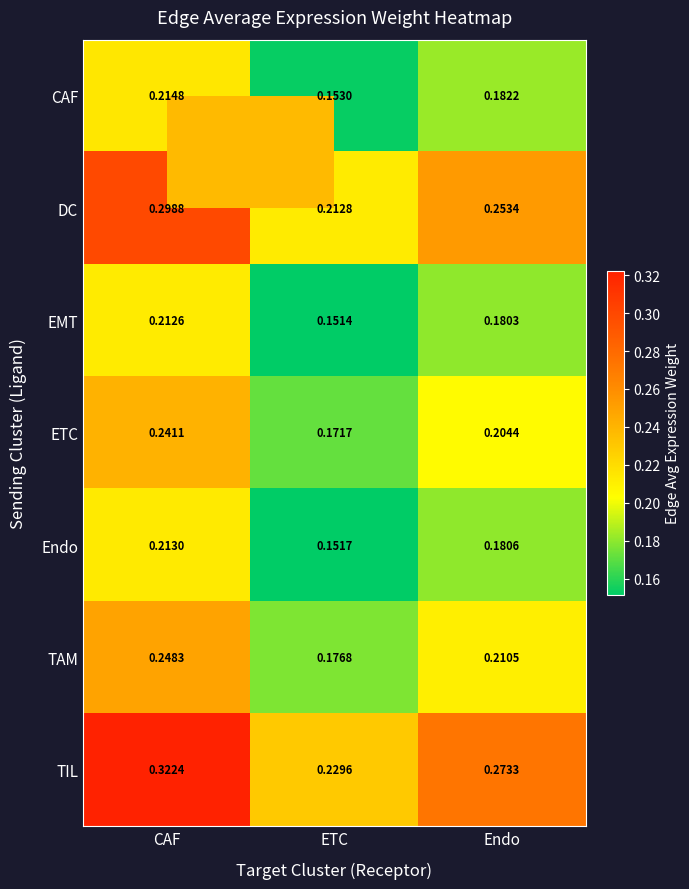

At which category is the sum across all series the highest?

CAF